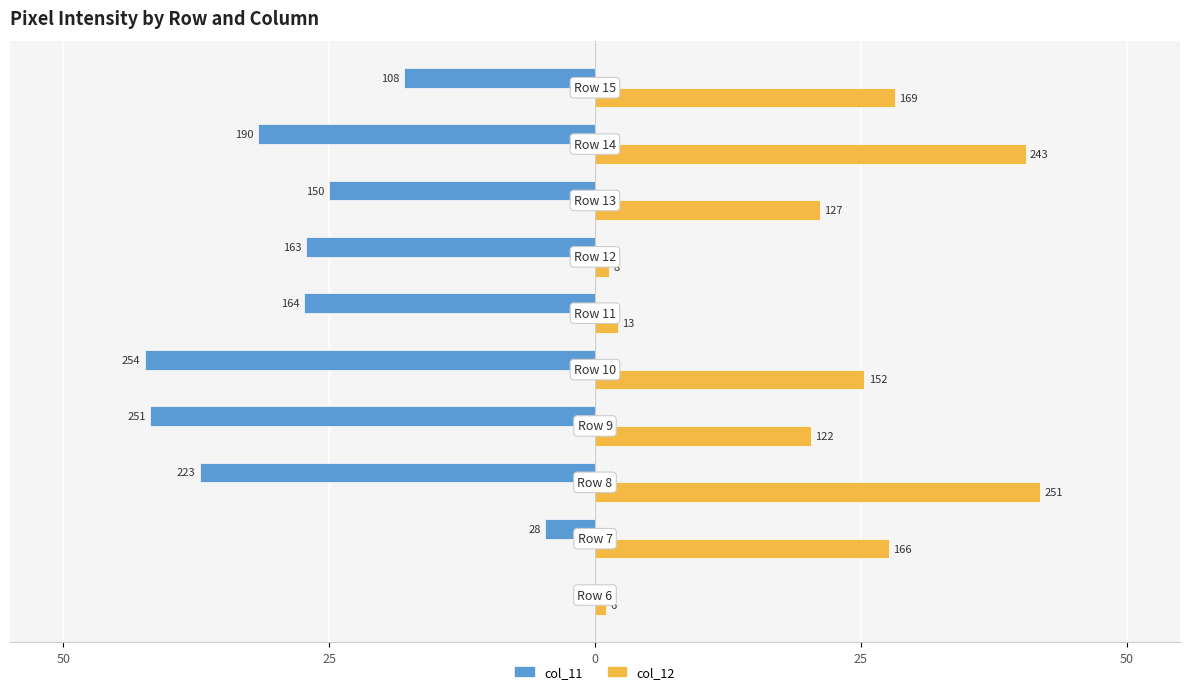

What are all the series names shown in the legend?

col_11, col_12